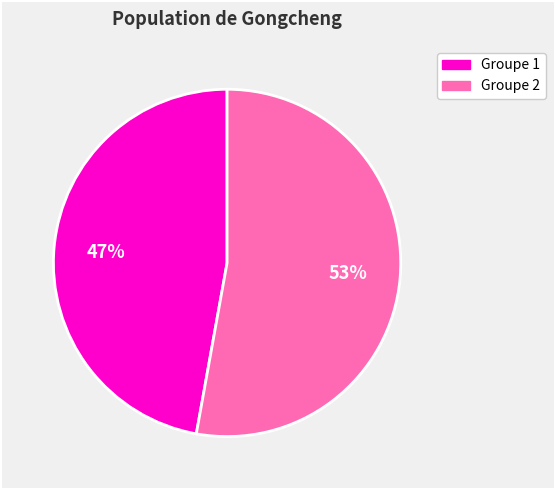

To the nearest percent, what is the difference between the largest and smallest slice percentages?

6%